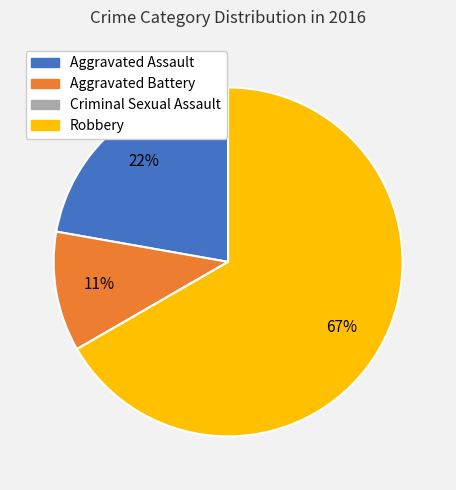

Is there a majority slice in this chart?

Yes